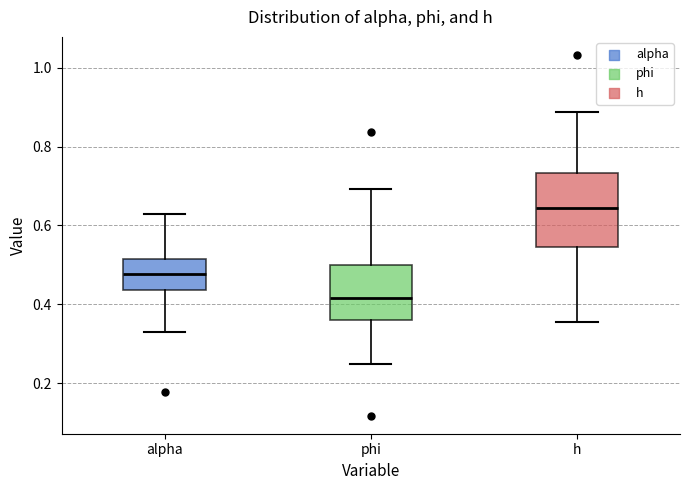

Reading left to right, transcribe this box plot: for each box, give where its median line is, the range the box spans, and where its two whiskers end, as read against the y-axis. The values are not printed on the chart, so give them approximately, as read against the axis.

alpha: median 0.48, box 0.44 to 0.52, whiskers 0.32 to 0.62
phi: median 0.42, box 0.36 to 0.50, whiskers 0.24 to 0.70
h: median 0.64, box 0.54 to 0.74, whiskers 0.36 to 0.88